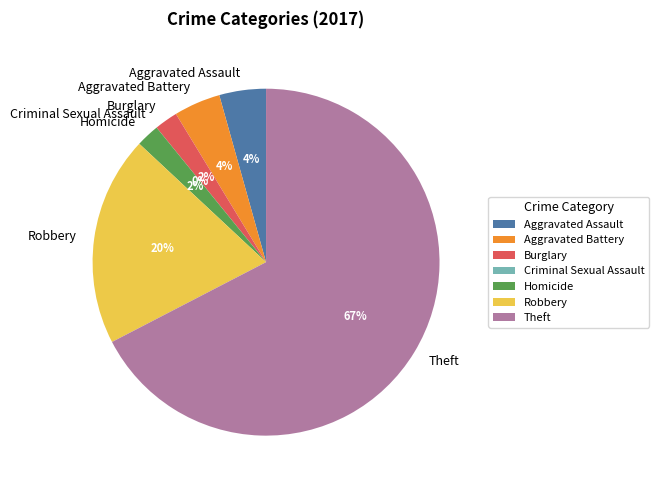

How much of the chart is everything except Homicide?

97.8%